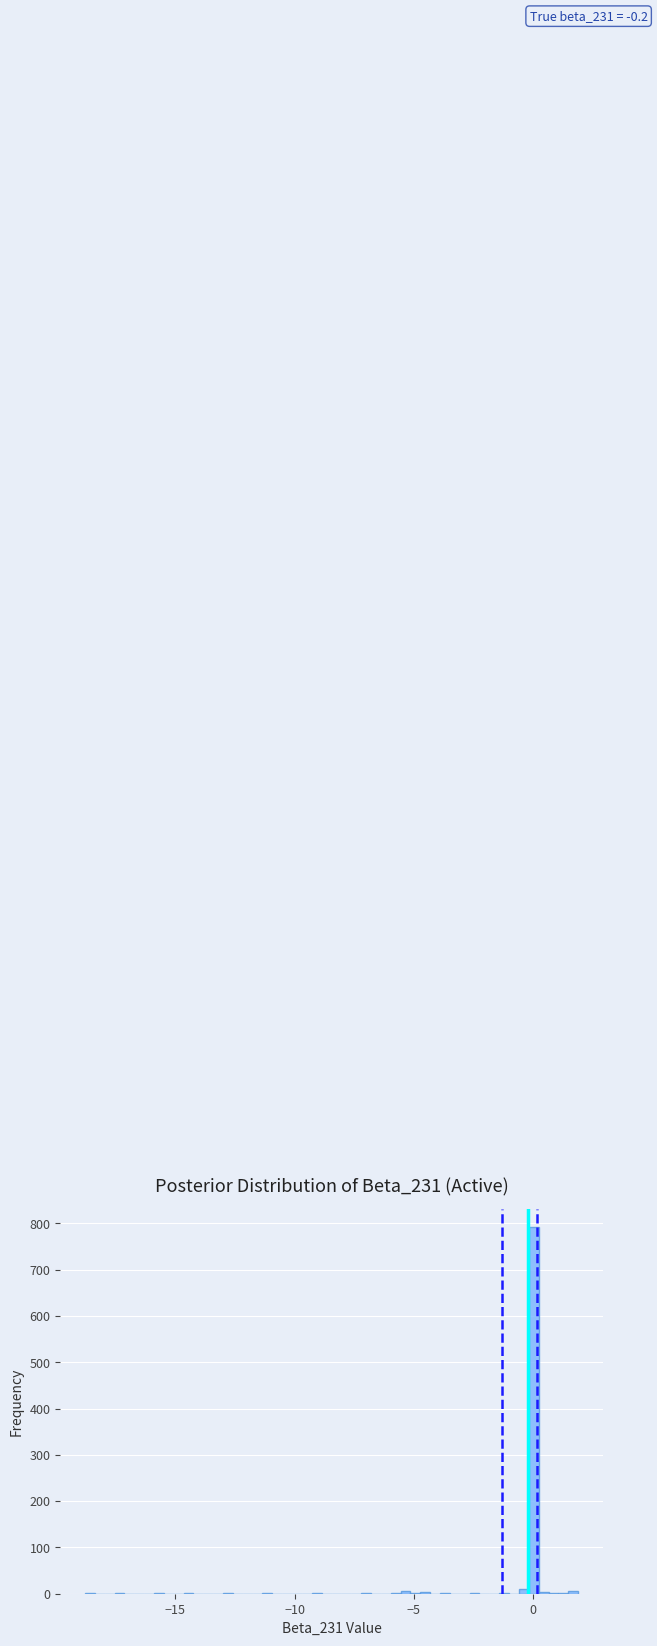

Read against the x-axis, roughly where is the centre of the tallest bar?

0.0